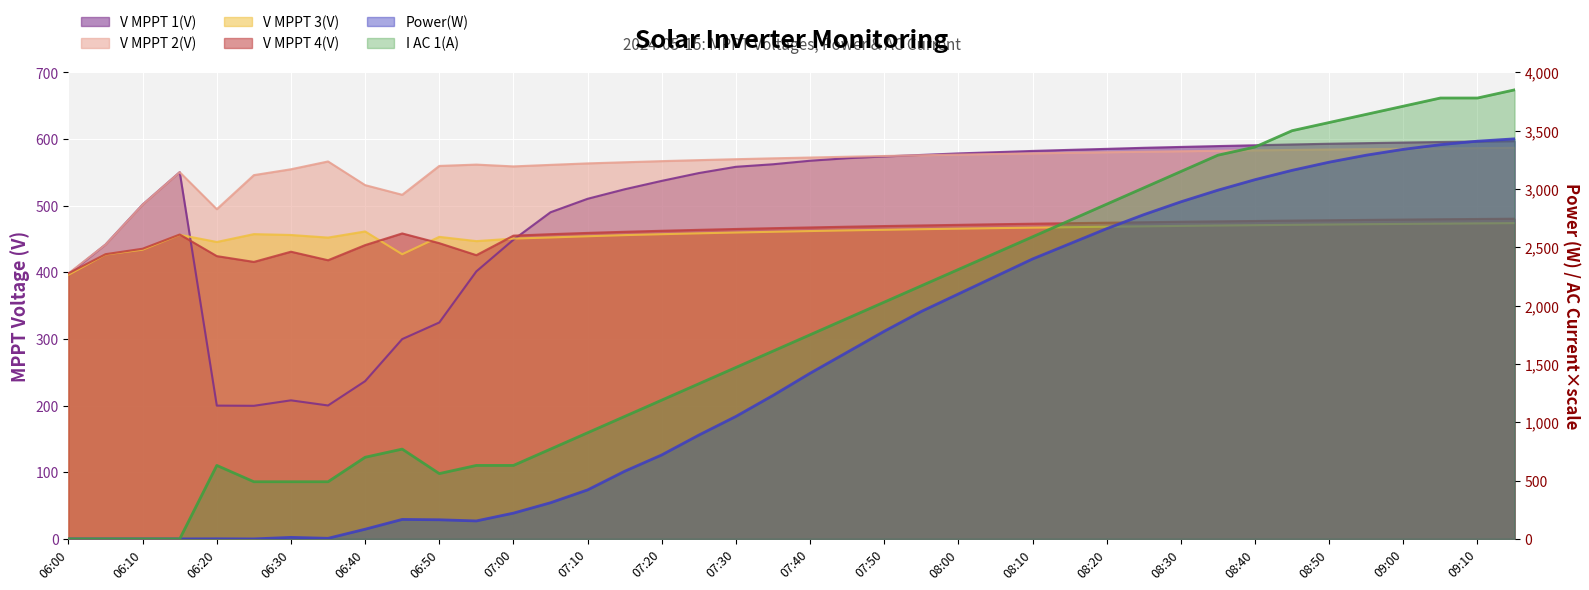

At how many categories does at least one series exceed 76?

40